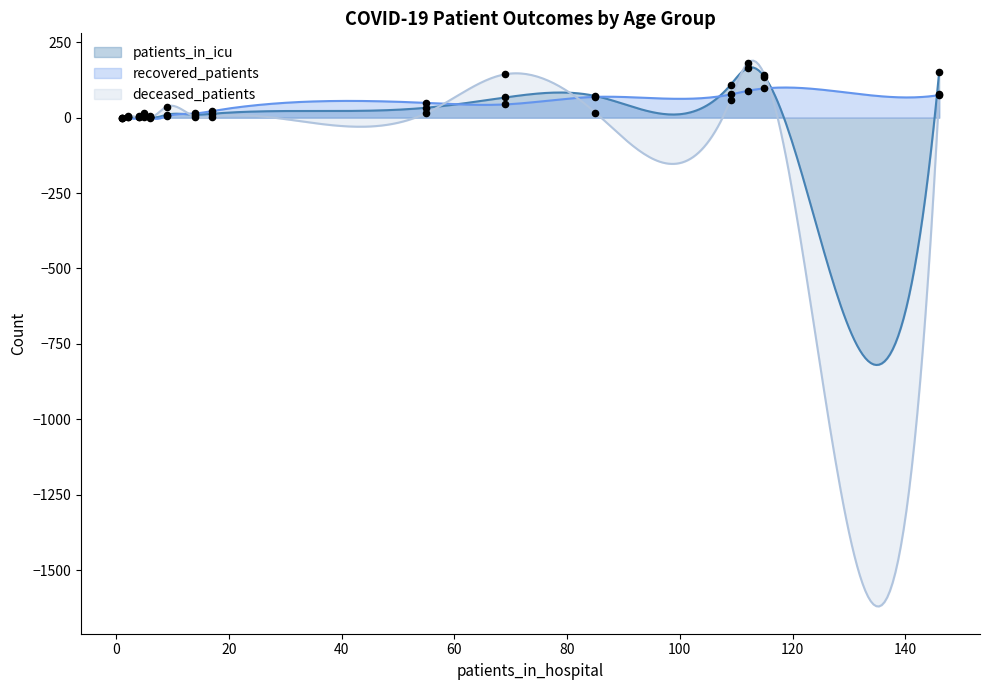

Which series reaches the maximum Y coordinate?

deceased_patients